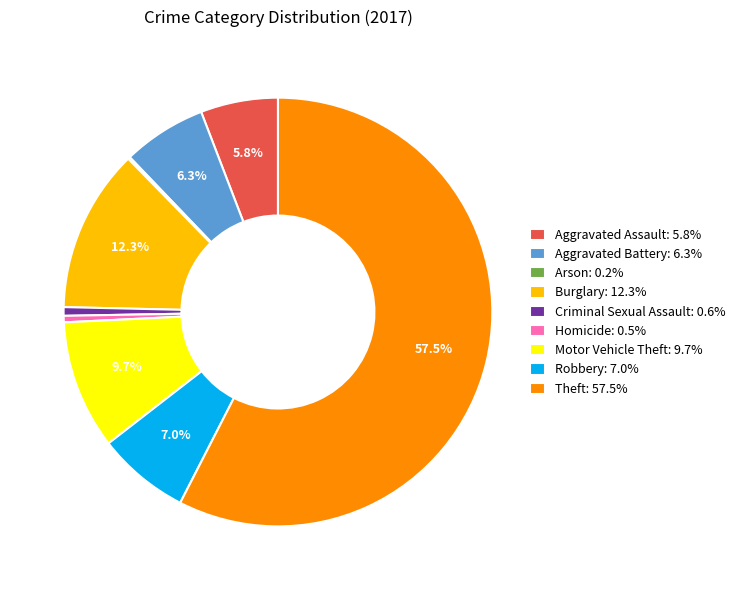

Between Criminal Sexual Assault and Motor Vehicle Theft, which is larger?

Motor Vehicle Theft